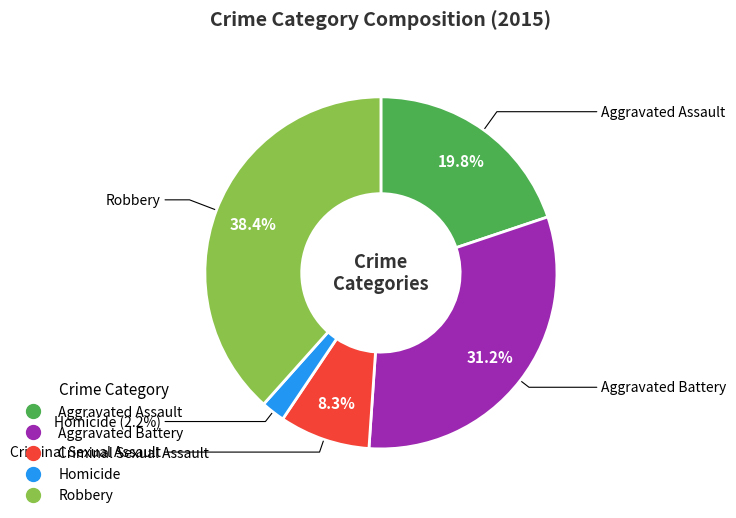

What is the ratio of the value at Criminal Sexual Assault to the value at Aggravated Assault?

0.4